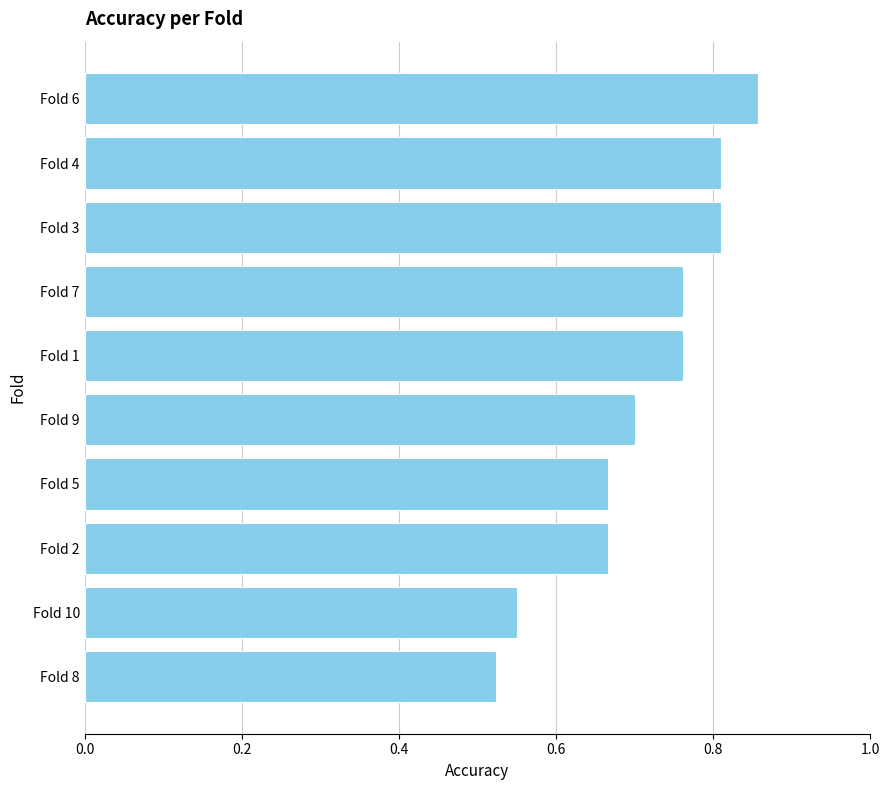

What is the difference between the maximum and second lowest values?

0.3